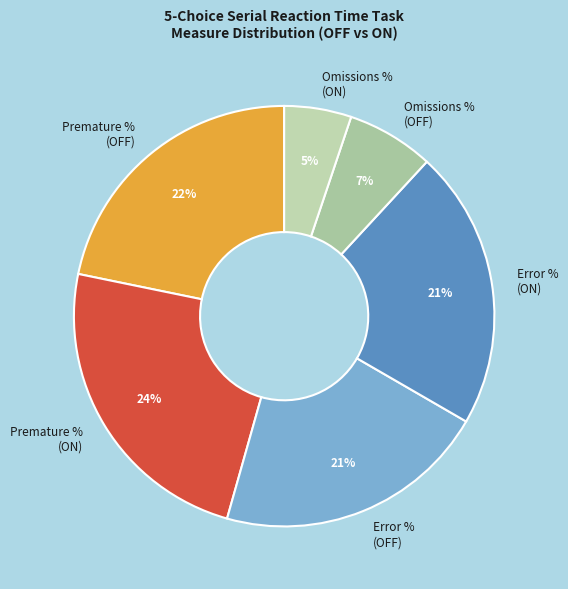

To the nearest percent, what percentage of the pie is Omissions % (OFF)?

7%